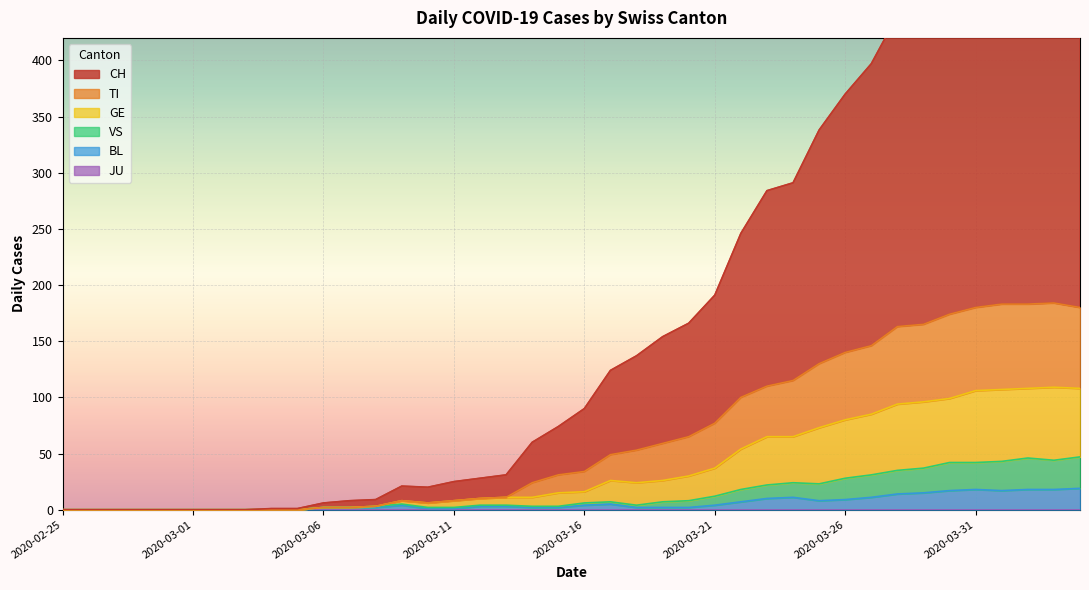

Does the chart display data point markers on the line(s)?

No